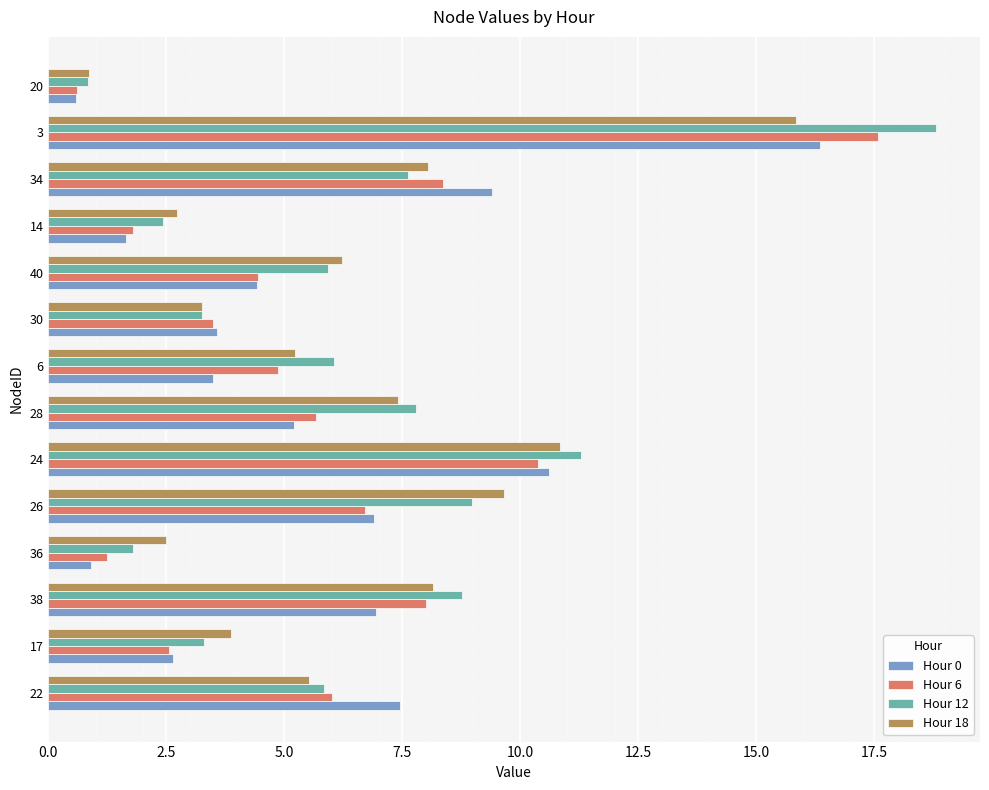

Which series has the largest total across all categories?

Hour 12